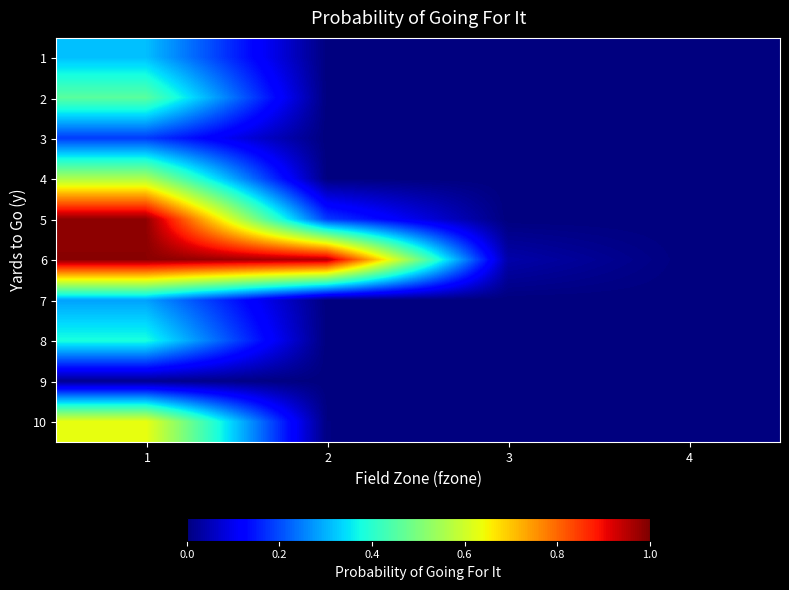

What is the difference between the highest and lowest values at 1?

1.0